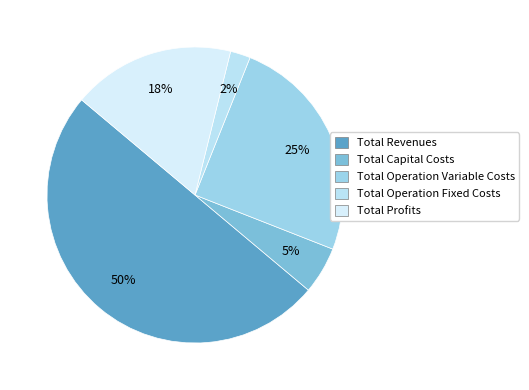

To the nearest percent, what is the difference between the Total Operation Fixed Costs and Total Profits slice percentages?

16%